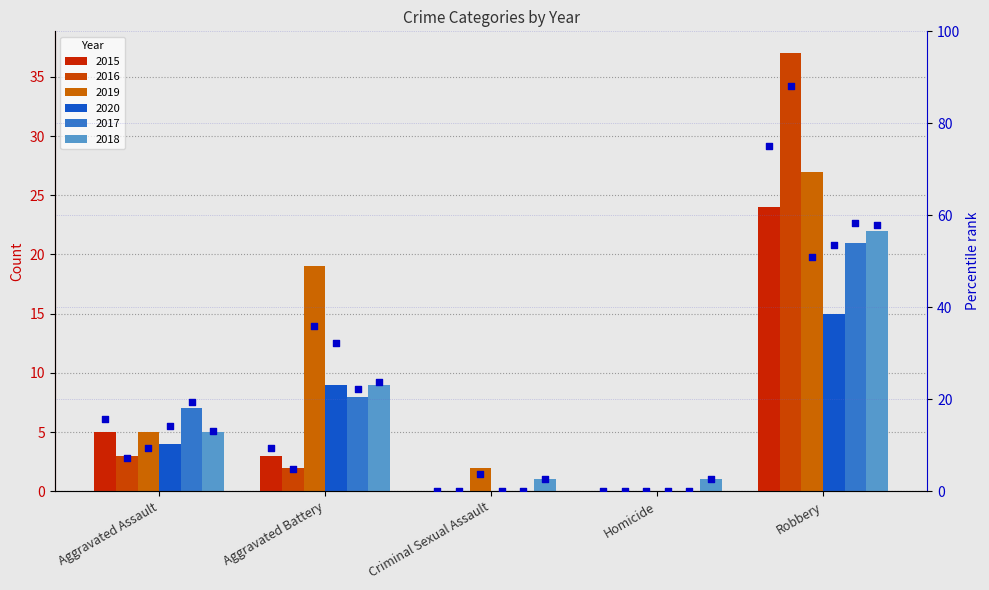

What is the total value across all series at Homicide?

2.6